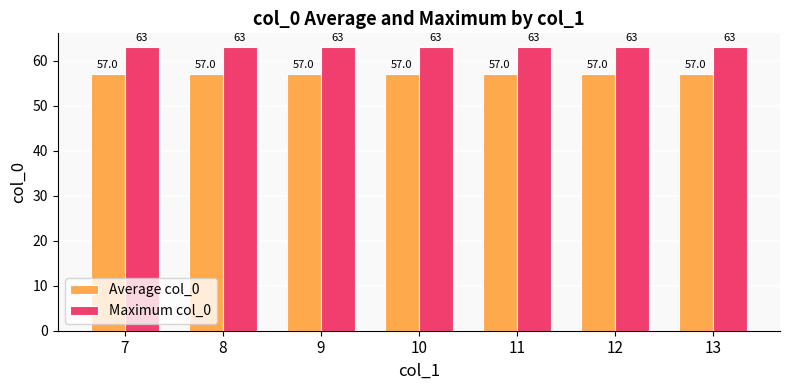

What is the sum of the Maximum col_0 values at 12 and 10?

126